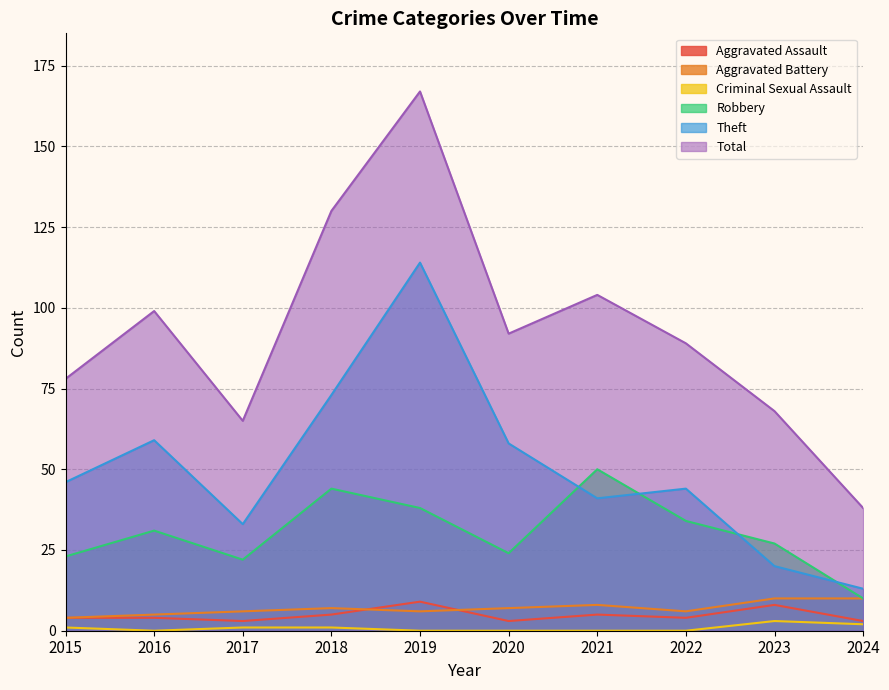

True or false: Theft and Aggravated Assault cross at least once.

False